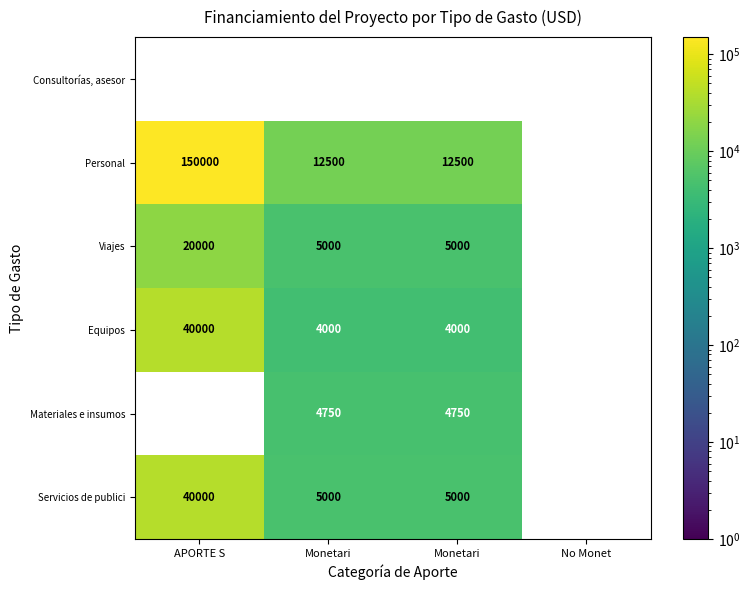

Which category has the lowest value in the Personal series?

Monetari